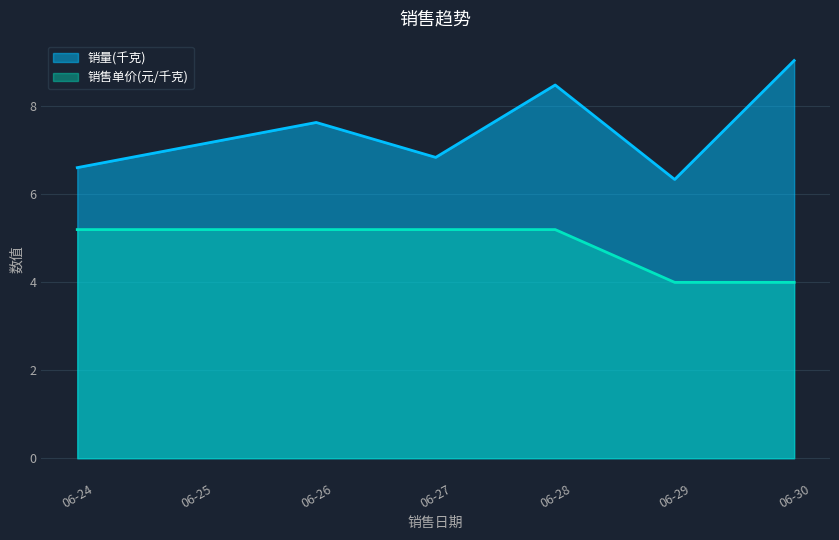

Between 06-26 and 06-29, which series saw the biggest shift?

销量(千克)